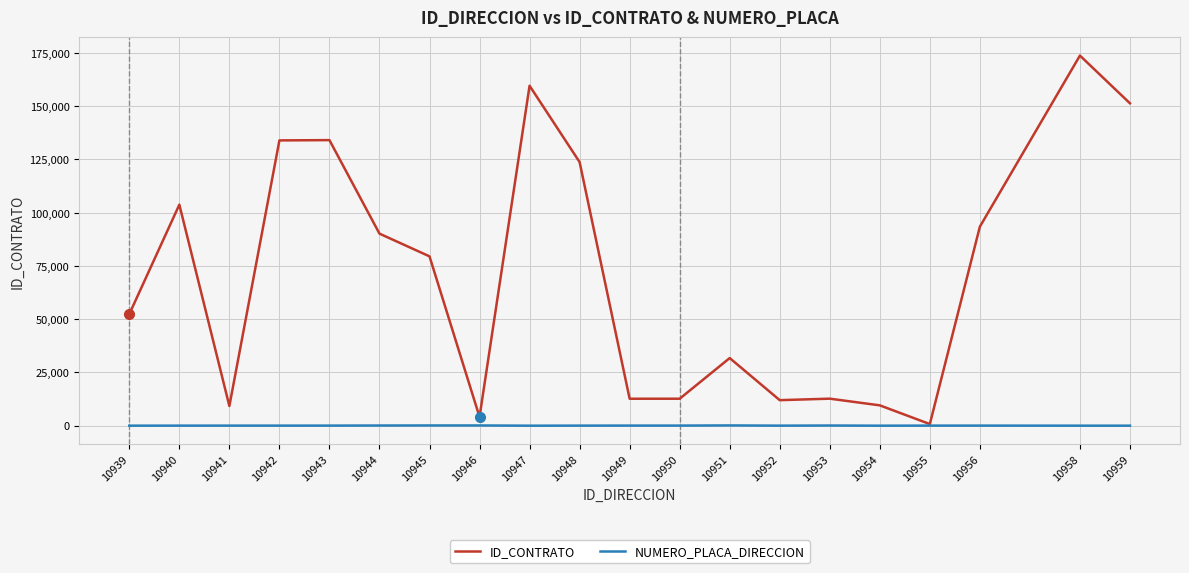

Which series has the widest spread of values?

ID_CONTRATO